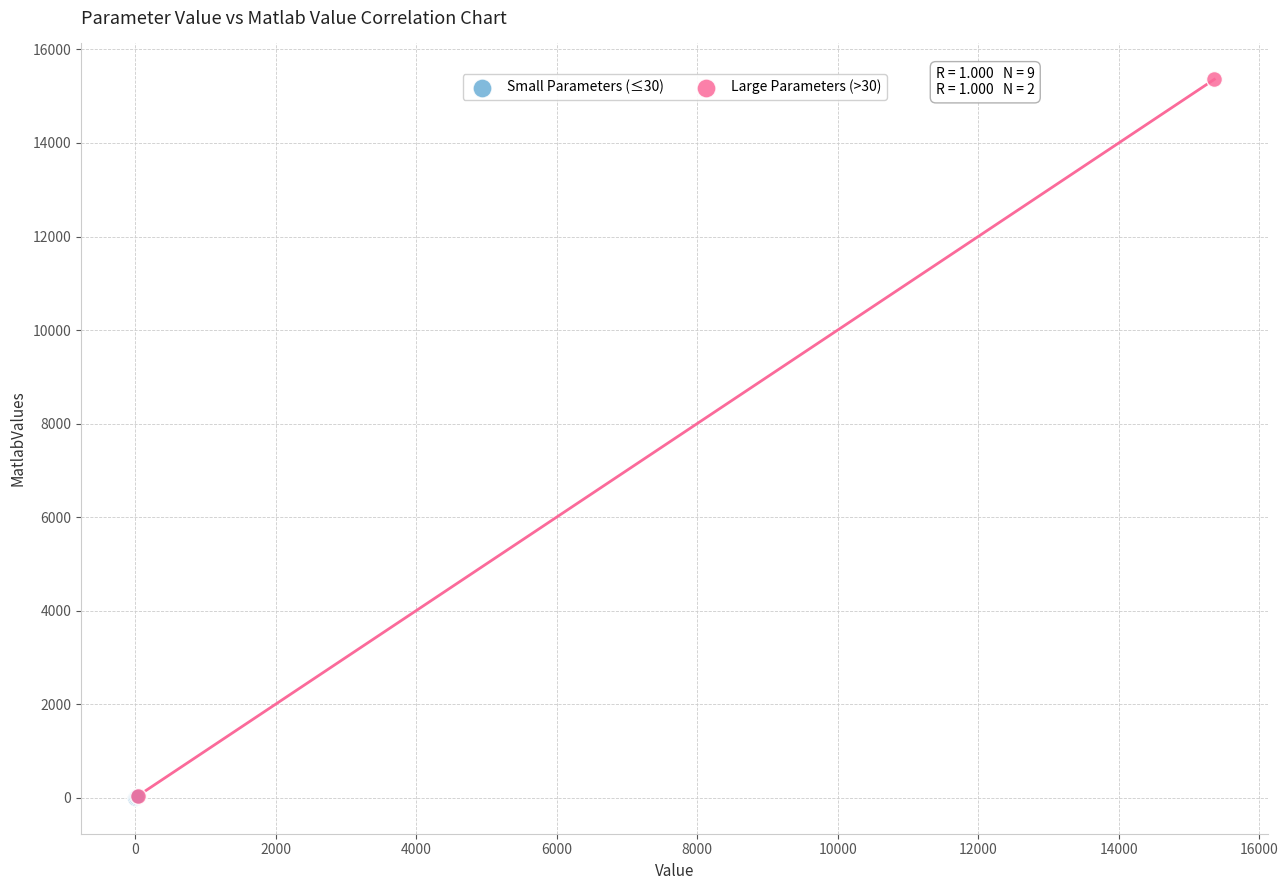

What are all the series names shown in the legend?

Small Parameters (≤30), Large Parameters (>30)